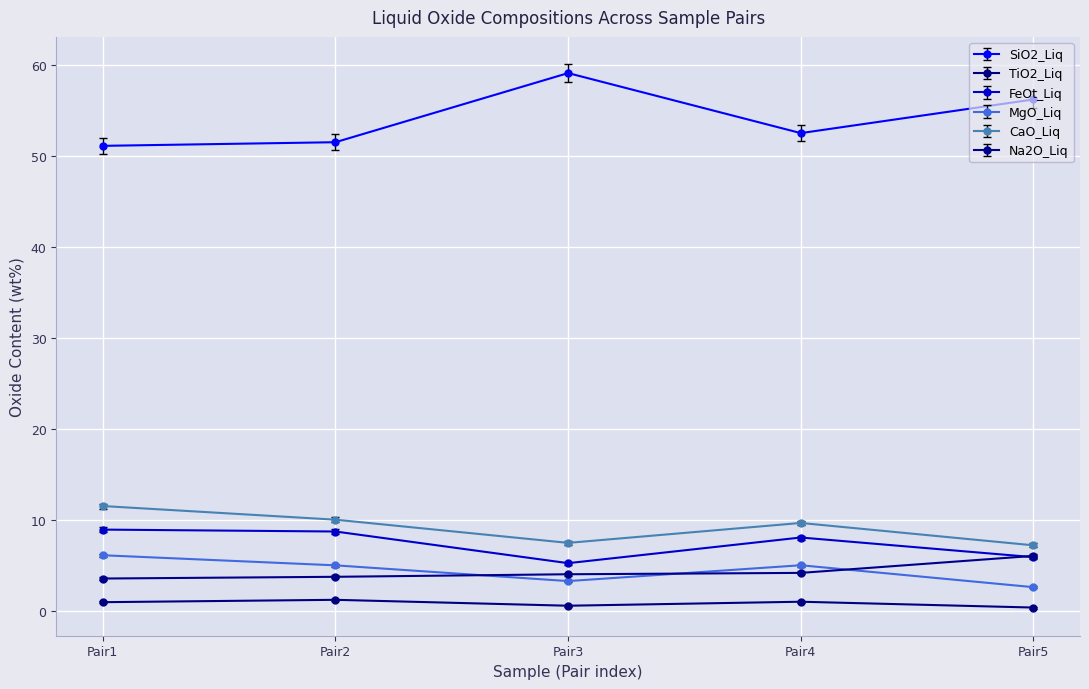

How many values in the SiO2_Liq series exceed 52?

3